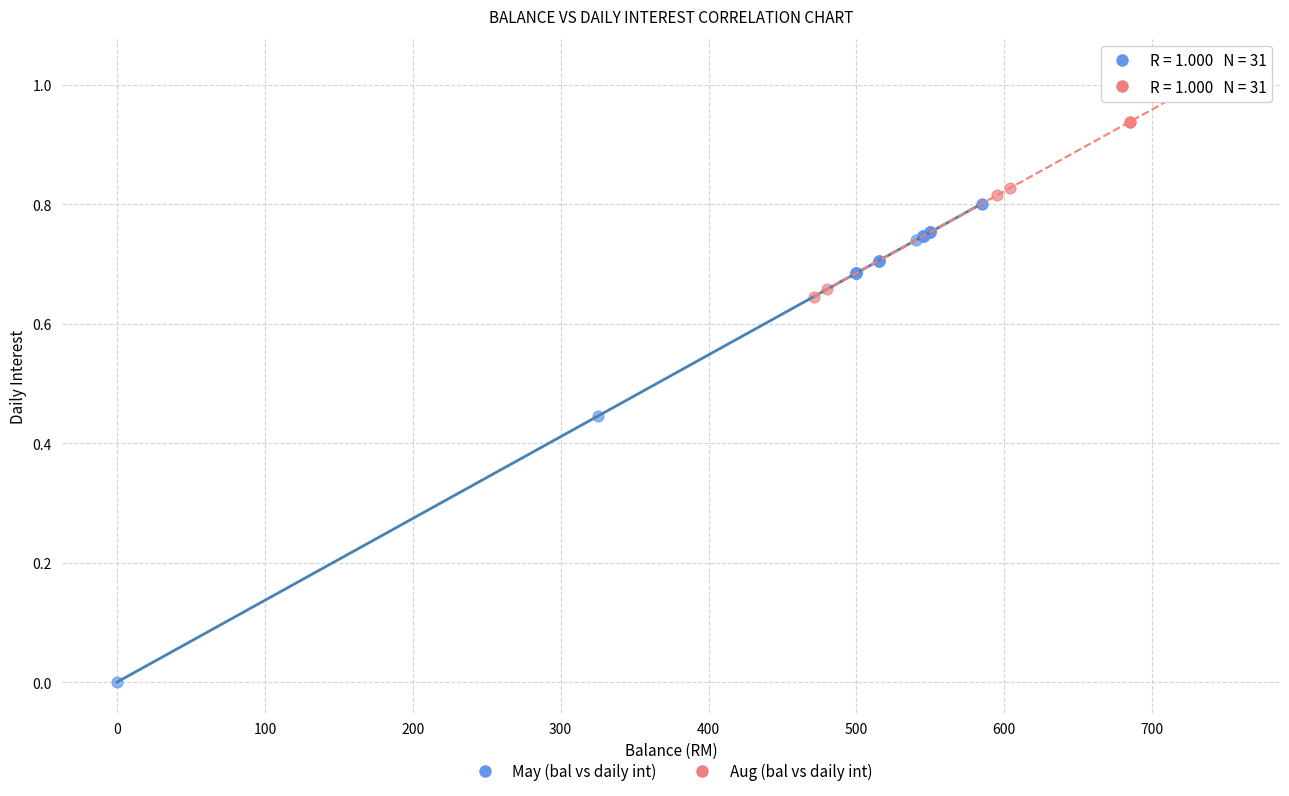

Which series contains the highest Y value?

Aug (bal vs daily int)